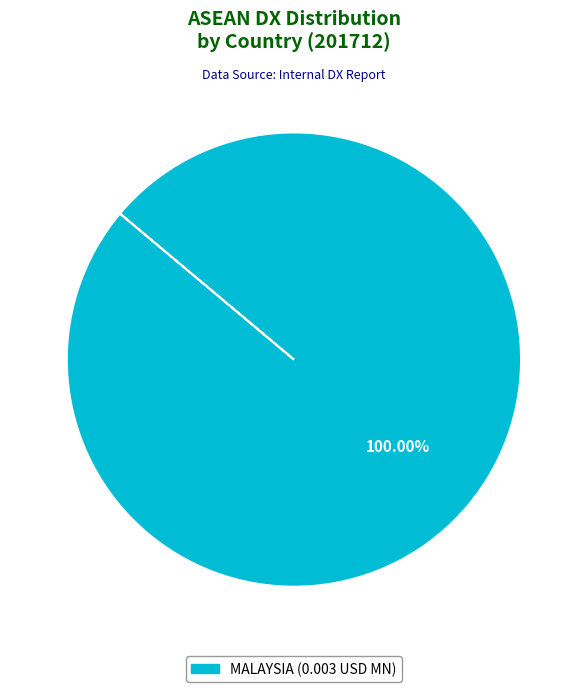

Count the number of slices in the pie.

1